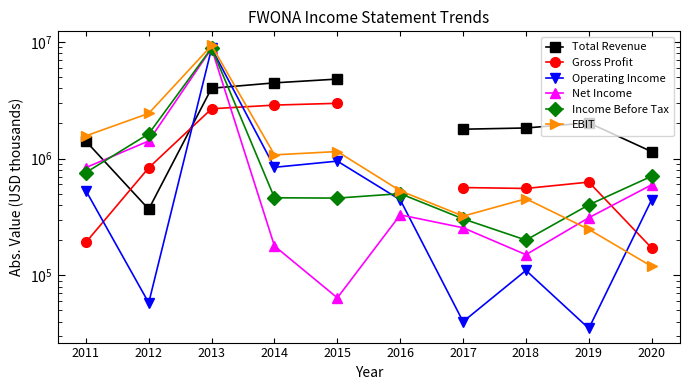

What is the sum of all Net Income values?

12913000.0